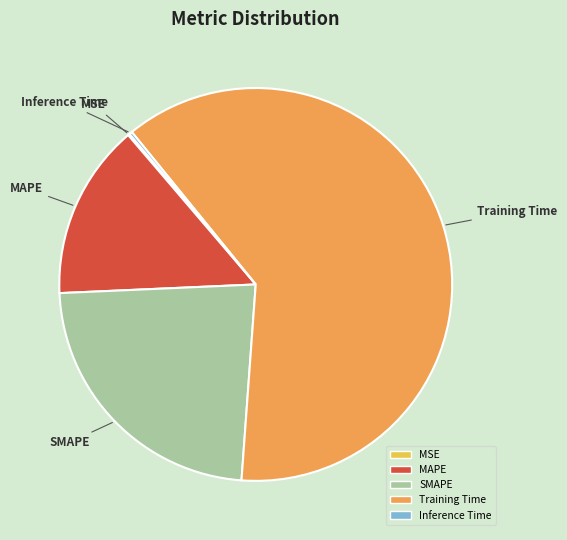

Which slice is the largest?

Training Time